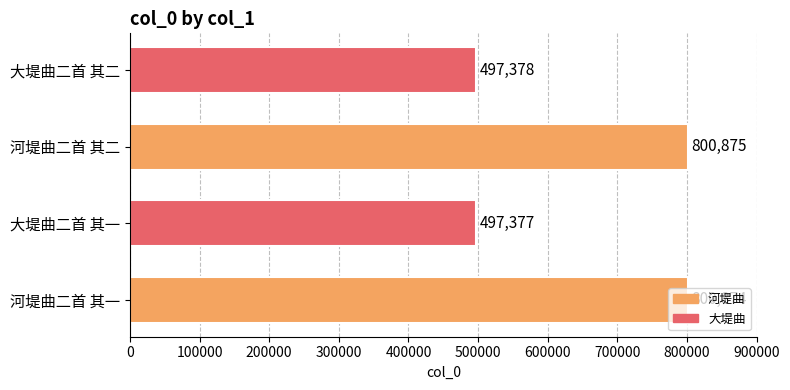

Which label corresponds to the largest value in the chart?

河堤曲二首 其二